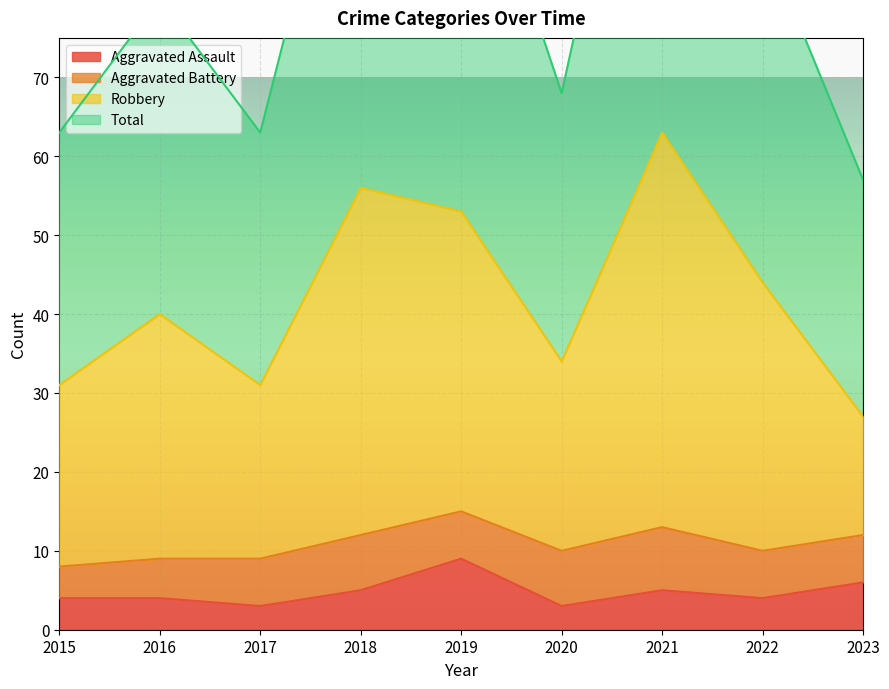

Is it true that Aggravated Assault equals 1 at 2016?

False